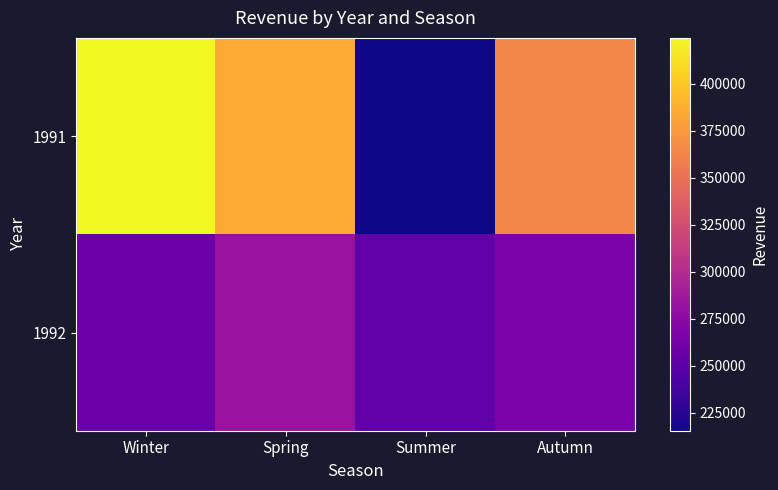

At which category is the sum across all series the highest?

Winter